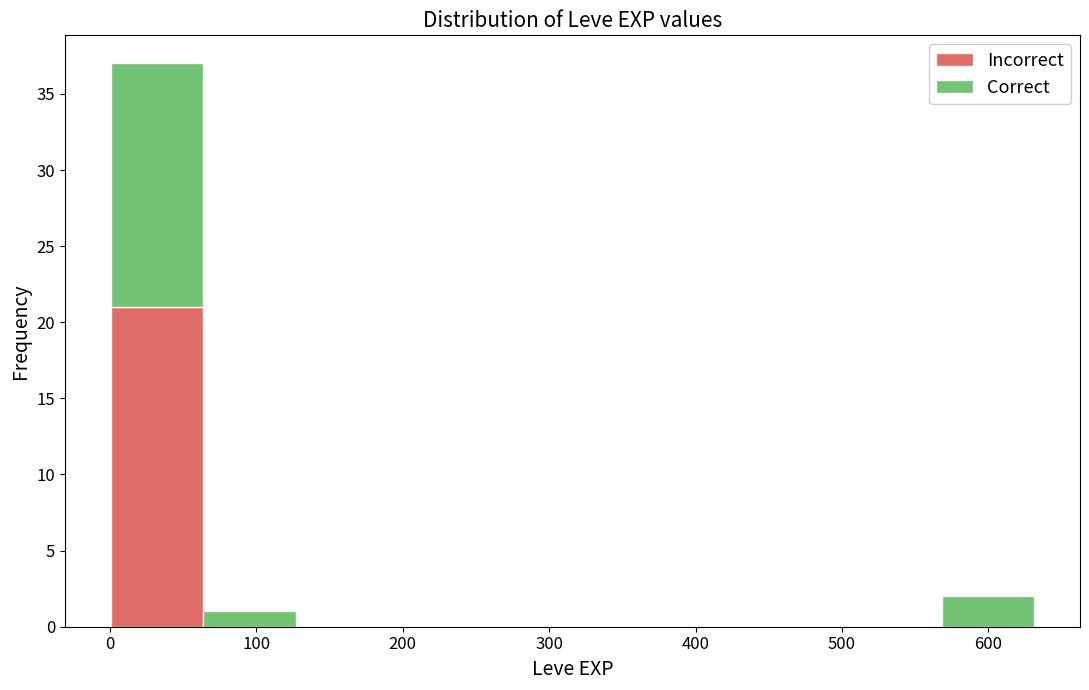

Reading left to right, list every stacked bar in this chart as the range it spans on the x-axis followed by its total height. Neither the bar edges nor the heights are printed on the chart, so give them approximately, as read against the axes.

1 to 64: 37
64 to 127: 1
127 to 190: 0
190 to 253: 0
253 to 316: 0
316 to 379: 0
379 to 442: 0
442 to 505: 0
505 to 568: 0
568 to 631: 2